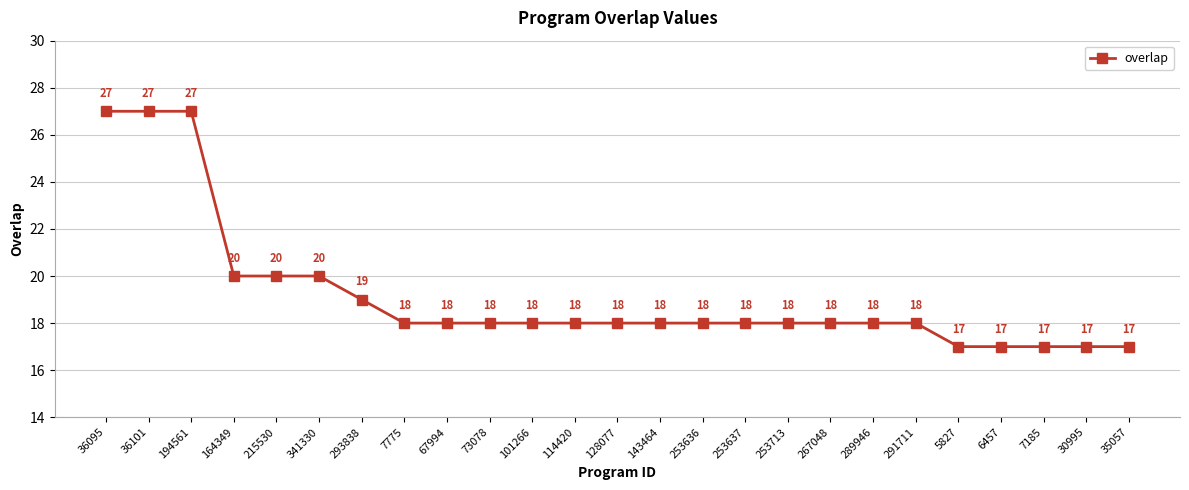

Count the number of data series in this chart.

1